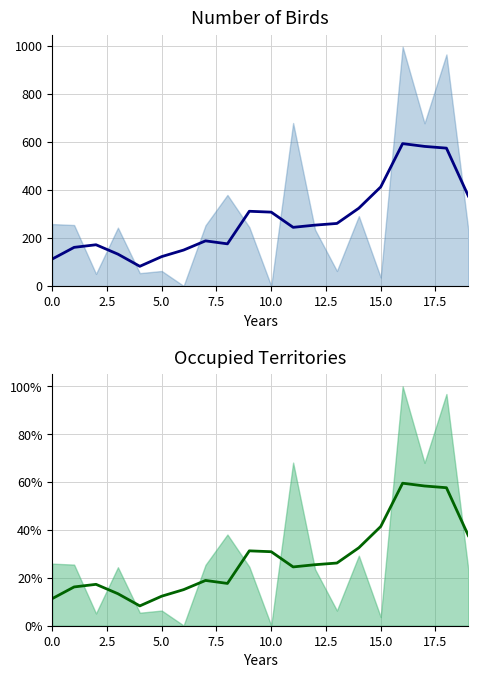

Which has a higher value, 17 or 16?

16